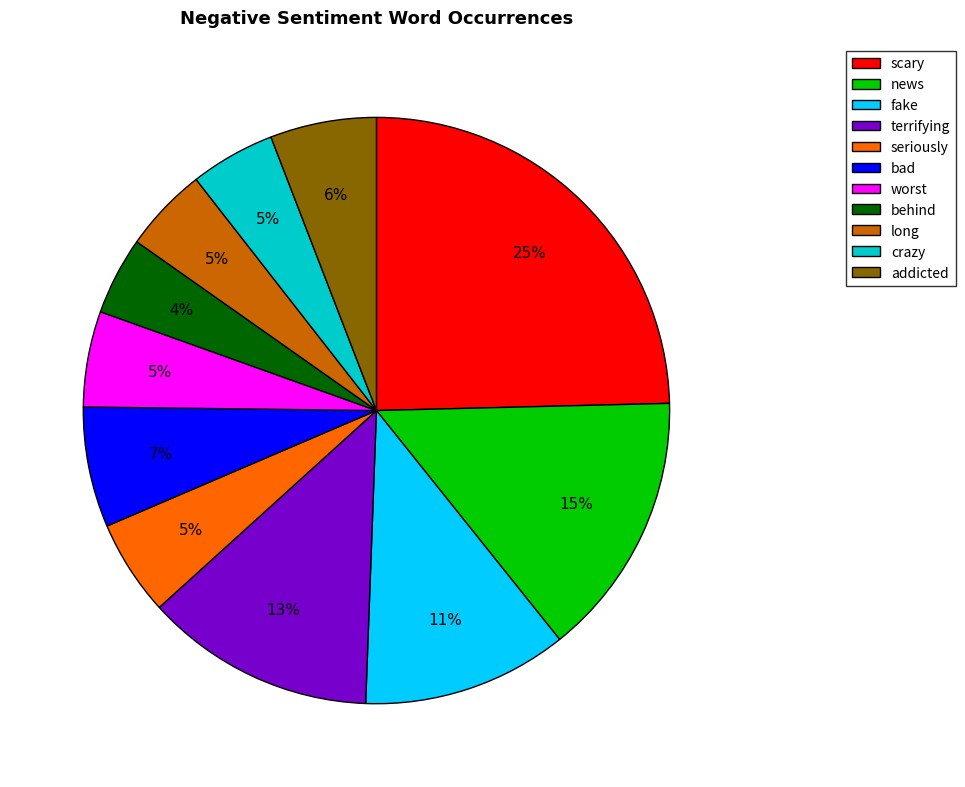

Which has a higher value, behind or bad?

bad